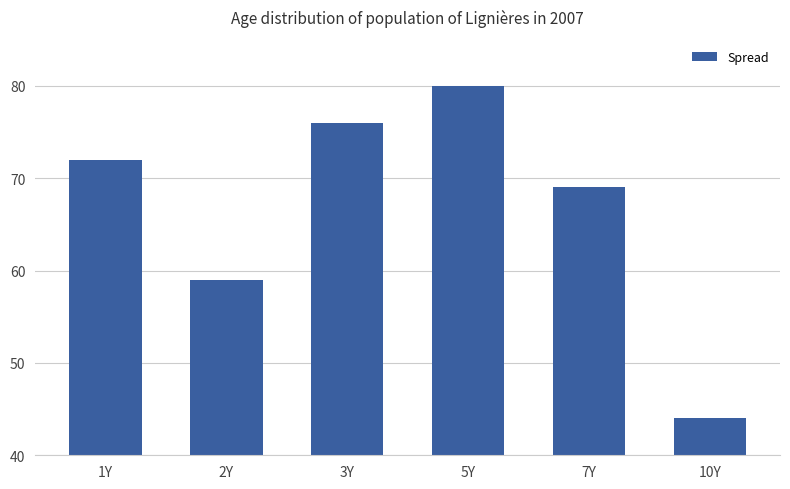

Between 3Y and 7Y, which is larger?

3Y